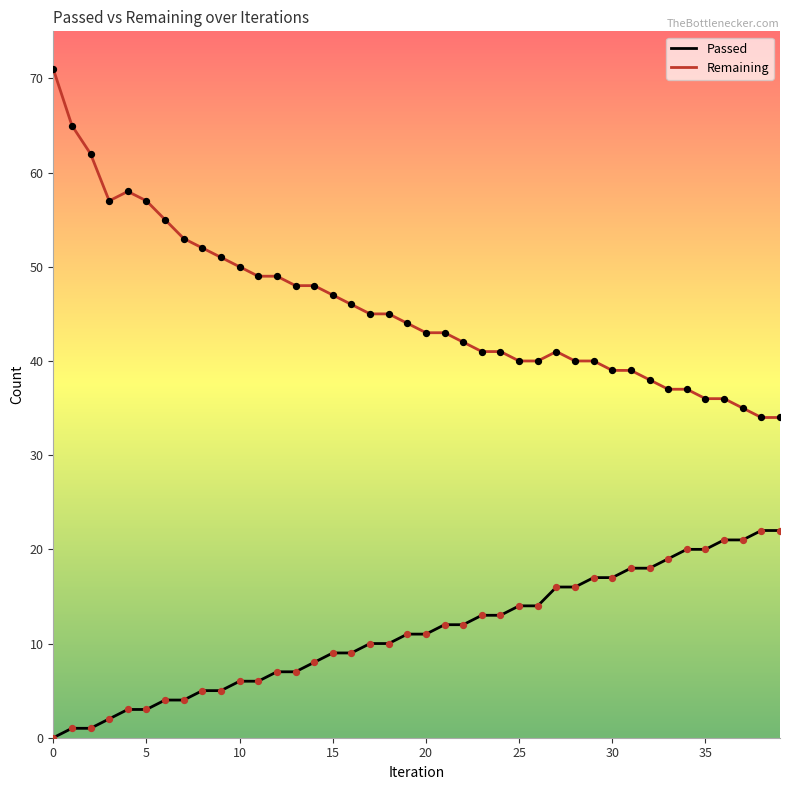

Which series has the largest total across all categories?

Remaining